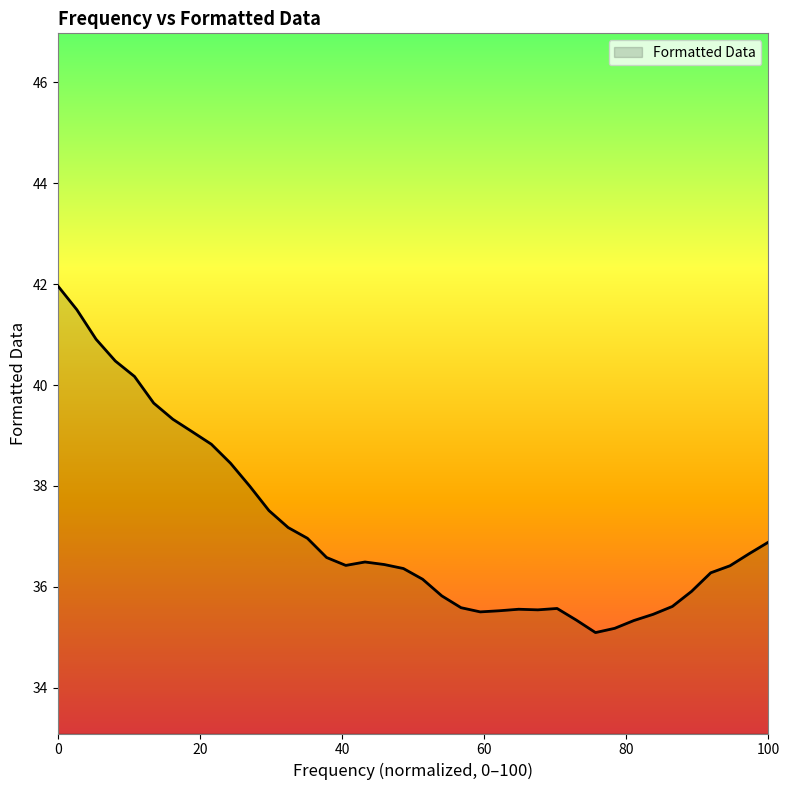

What is the difference between the maximum and minimum values?

6.9